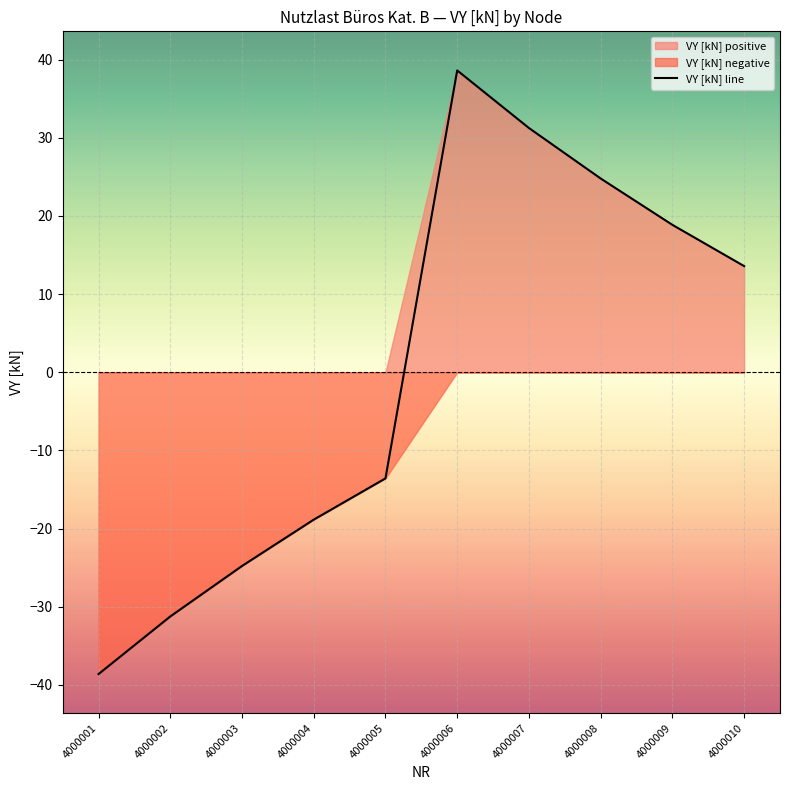

The chart shows a value of -7.8 at 4000001. True or false?

False